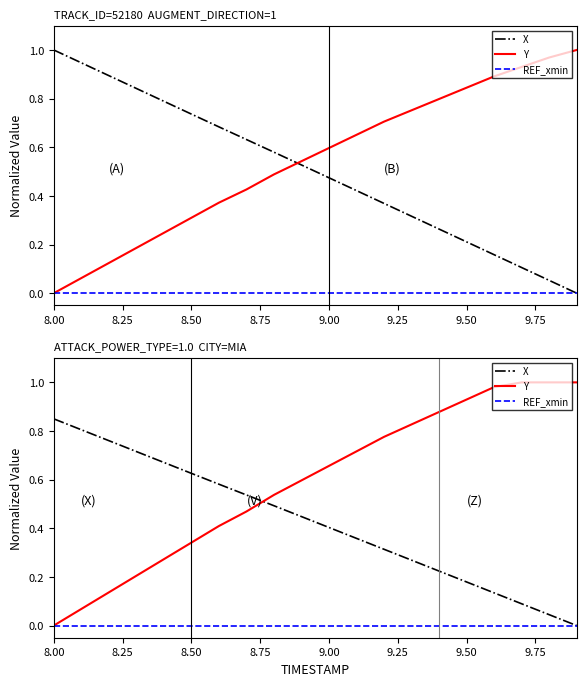

What is the approximate value of X at 8.00?

0.8